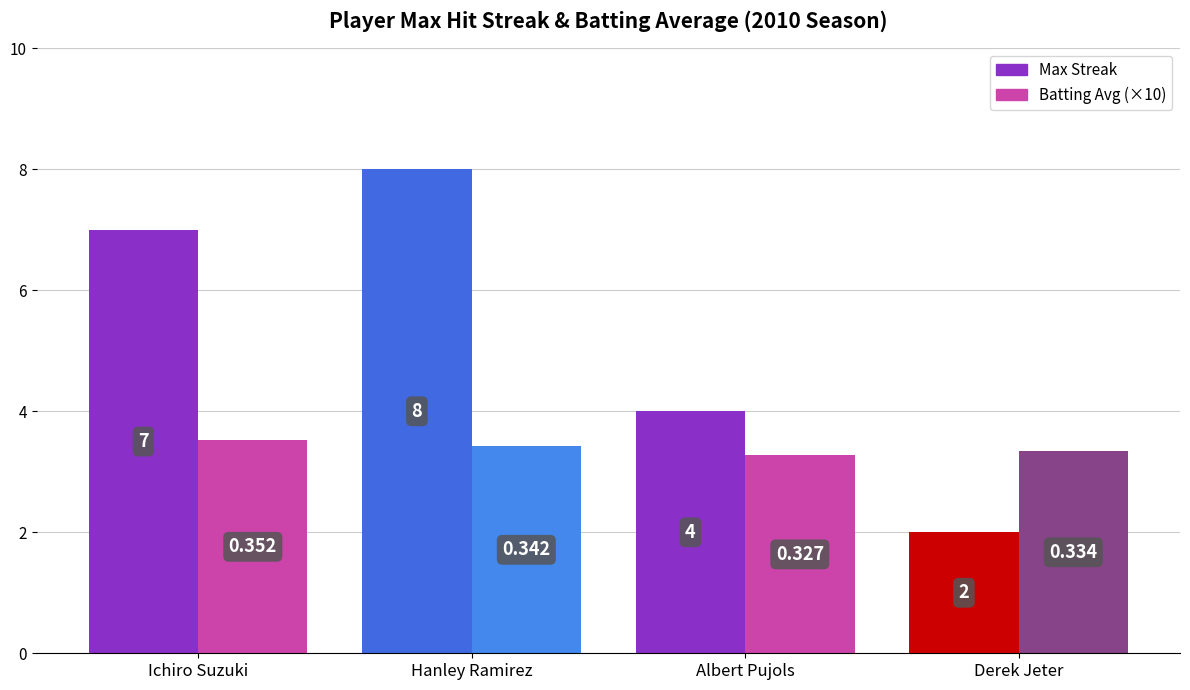

What is the difference between the second highest and second lowest values in the Batting Avg (×10) series?

0.1